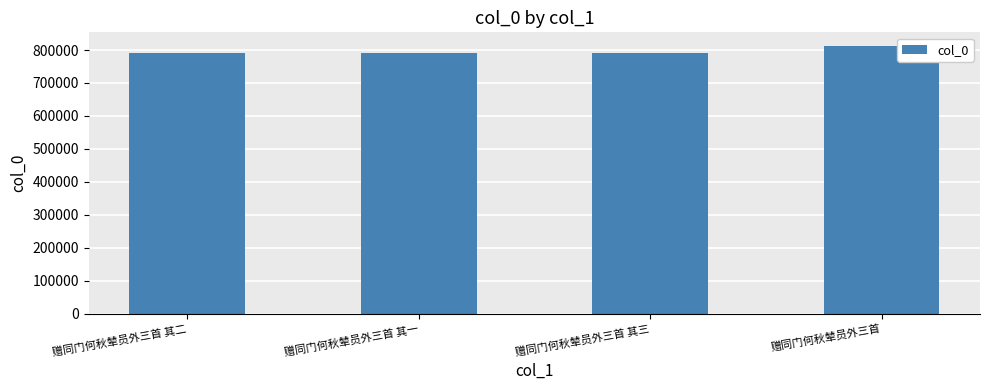

Approximately how many times larger is the value at 赠同门何秋辇员外三首 其二 compared to 赠同门何秋辇员外三首 其一?

1.0